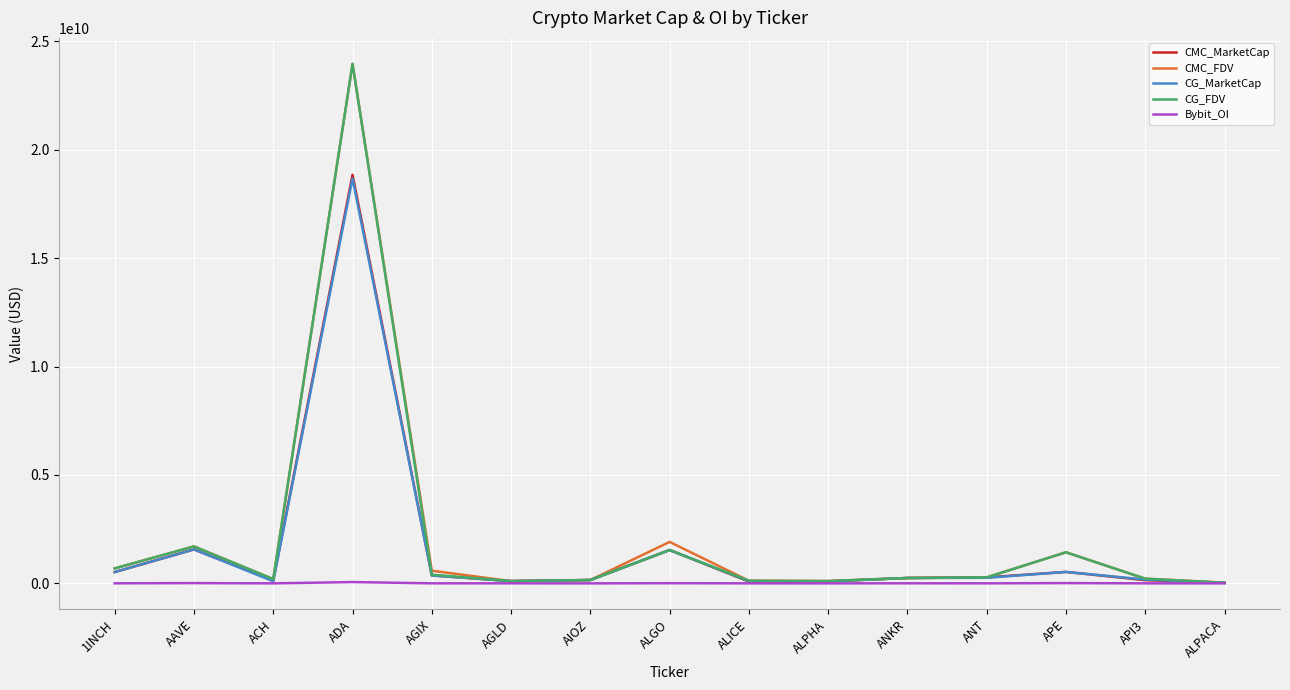

Which has a higher value, ACH or API3?

API3